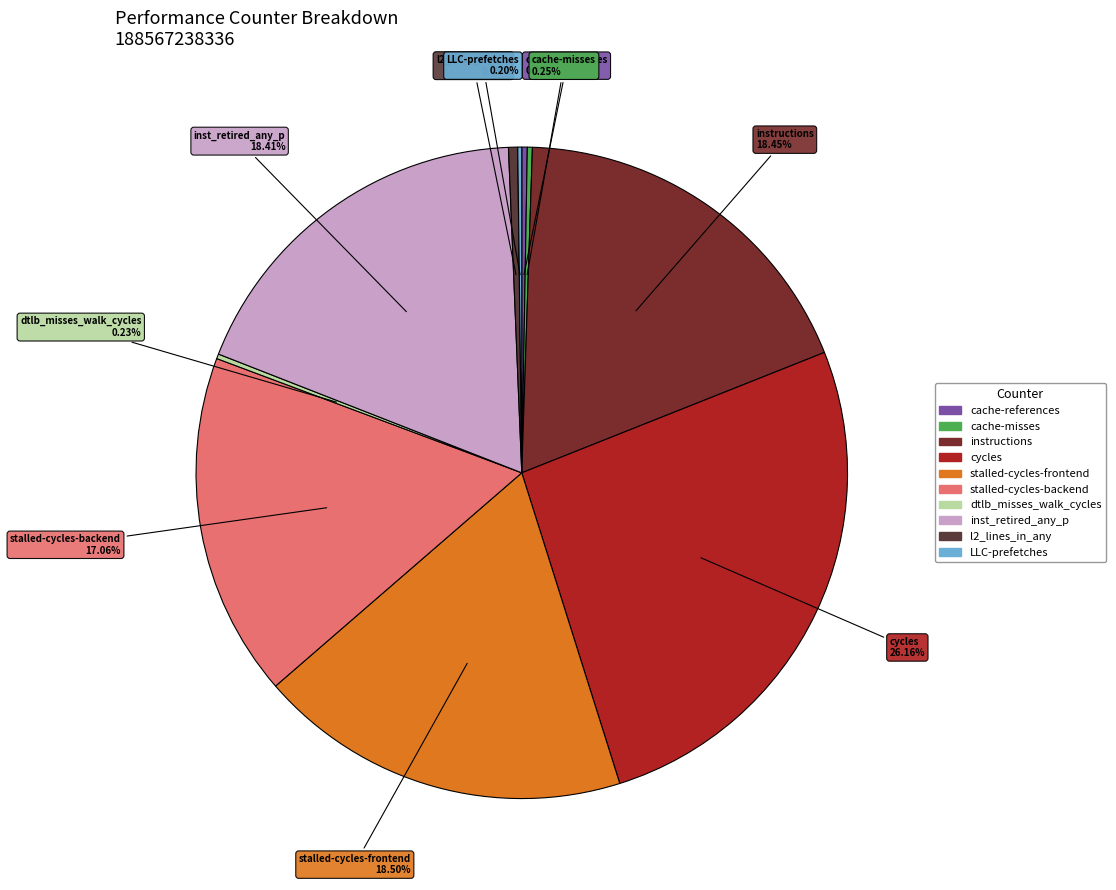

To the nearest percent, what is the difference between the largest and smallest slice percentages?

26%